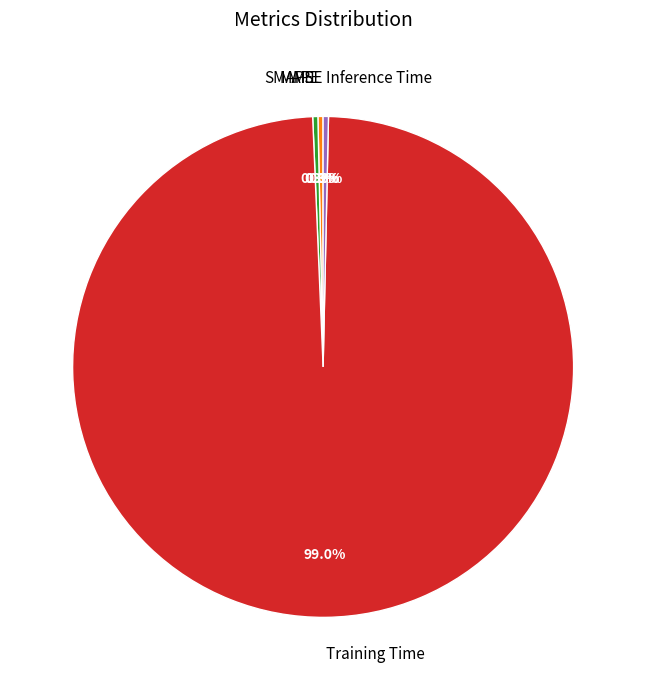

What portion of the pie excludes Inference Time?

99.7%